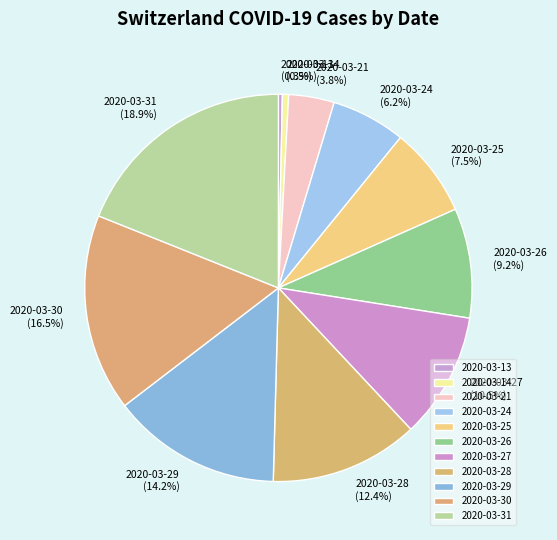

What percentage do 2020-03-31 and 2020-03-28 together represent?

31.3%